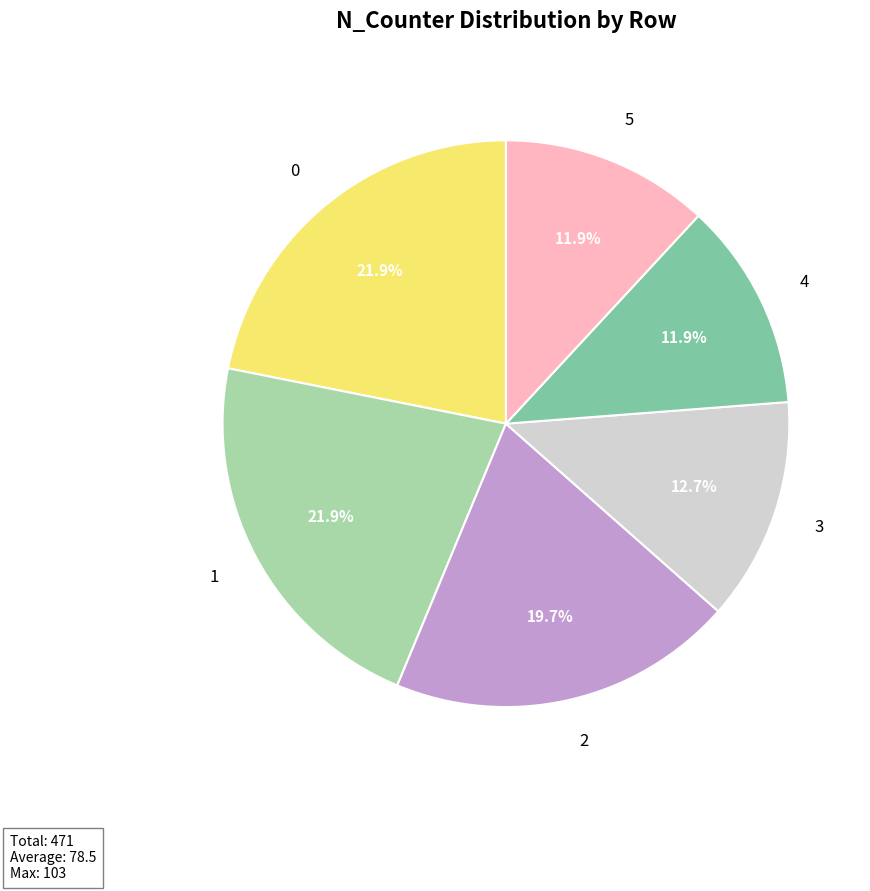

Approximately how many times larger is the value at 0 compared to 4?

1.8